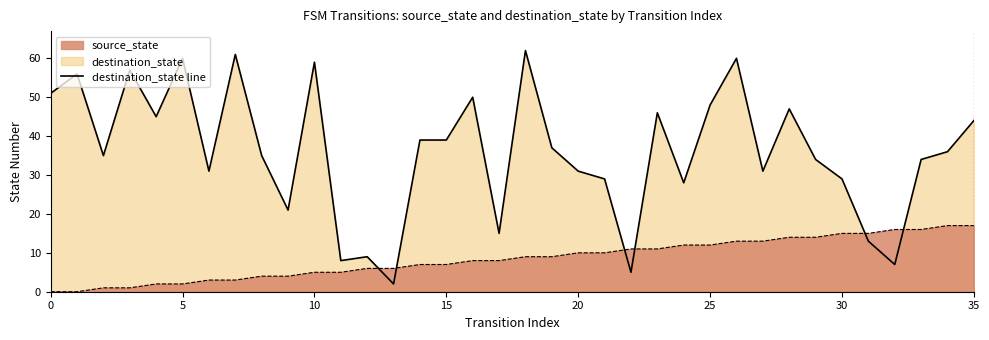

What is the difference between the highest and lowest values at 34?

19